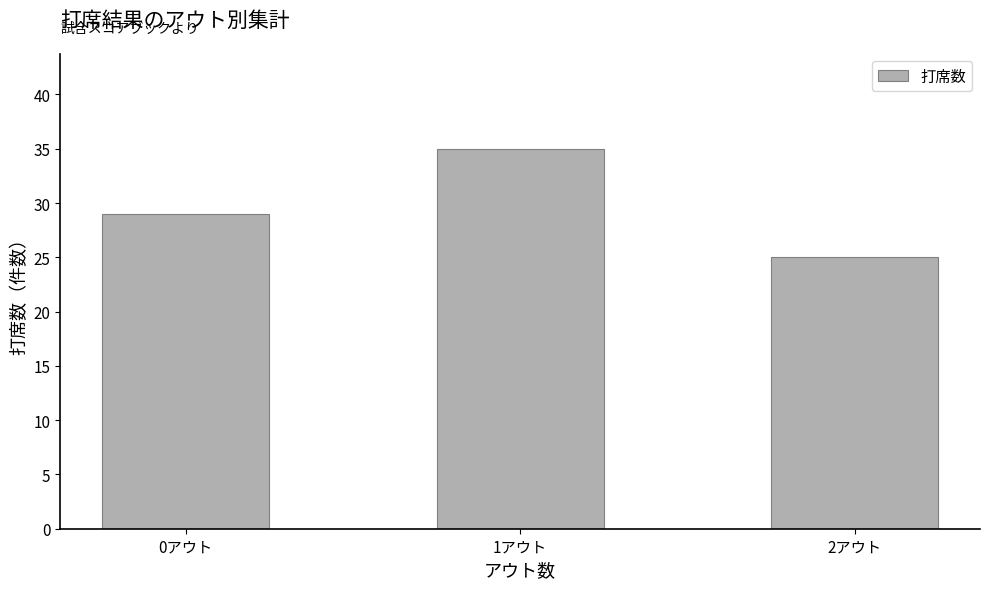

Which category has the highest value across all series?

1アウト